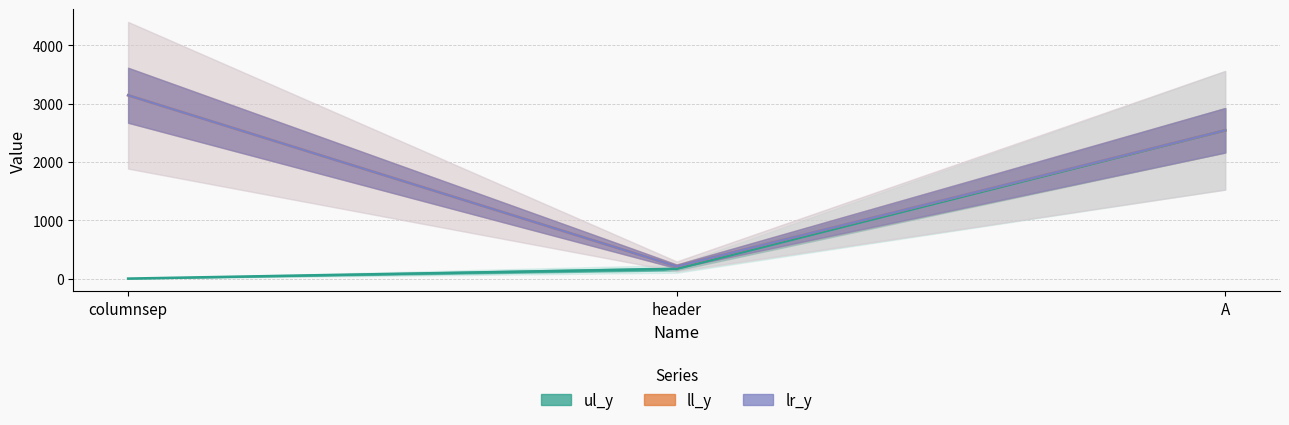

How many values in the ul_y line series are below 166?

1